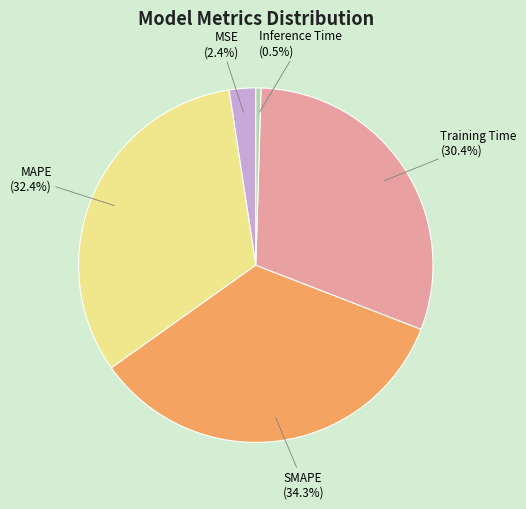

How much of the chart is everything except MSE?

97.6%